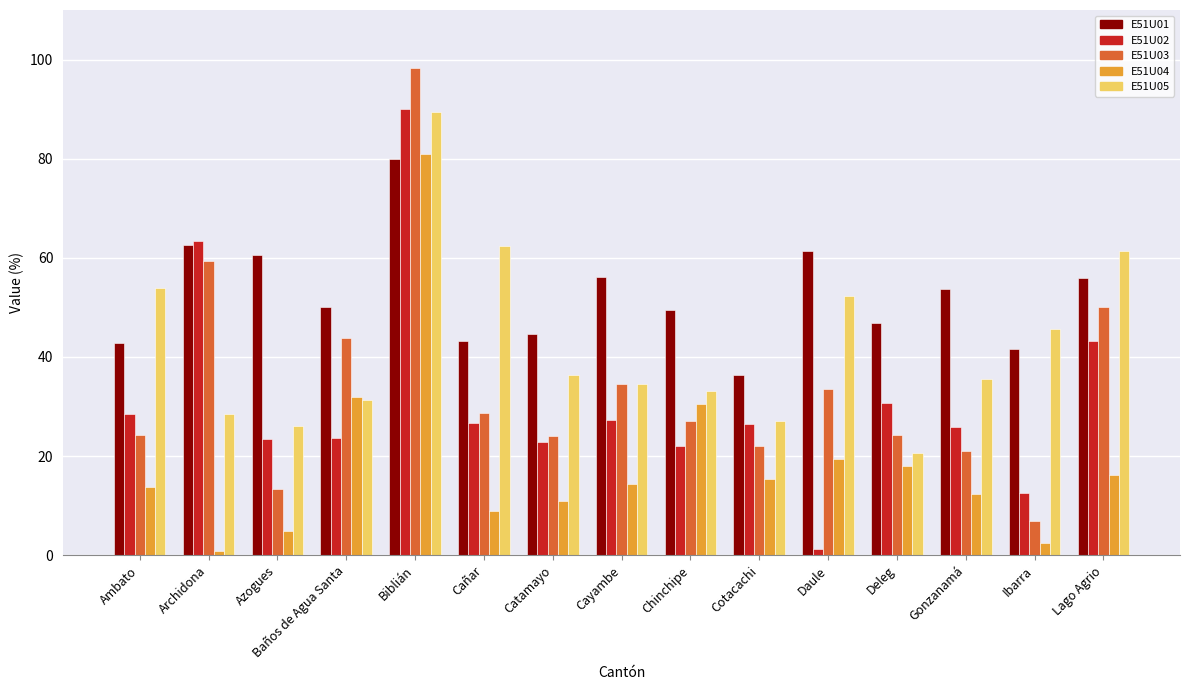

What is the value of the E51U05 bar at the 6th from the left?

62.4